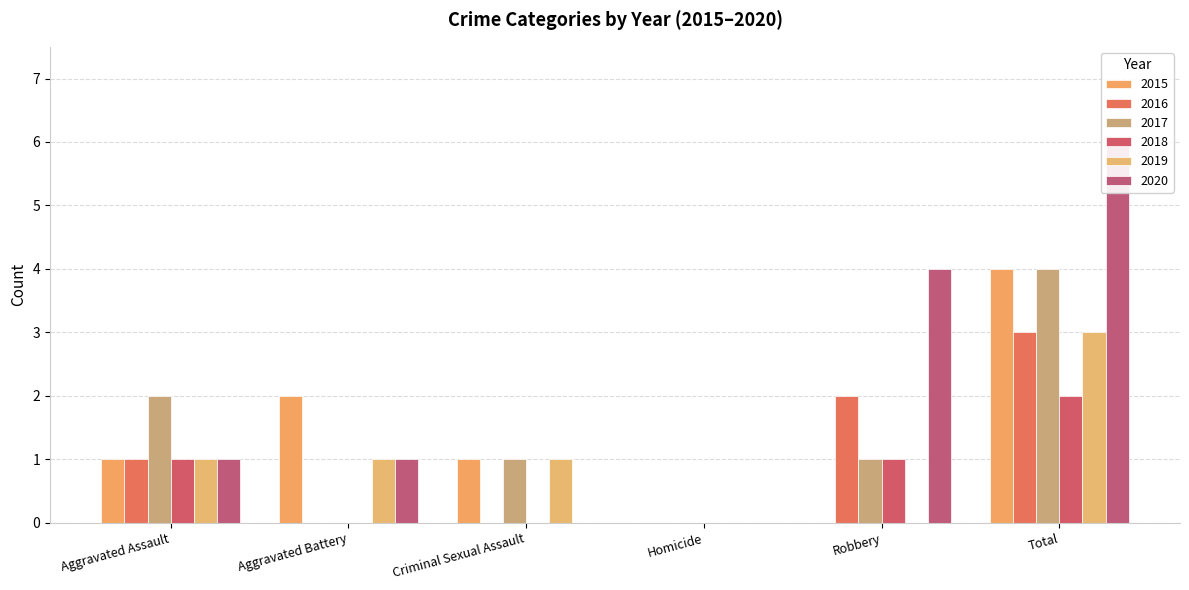

What is the sum of all 2015 values?

8